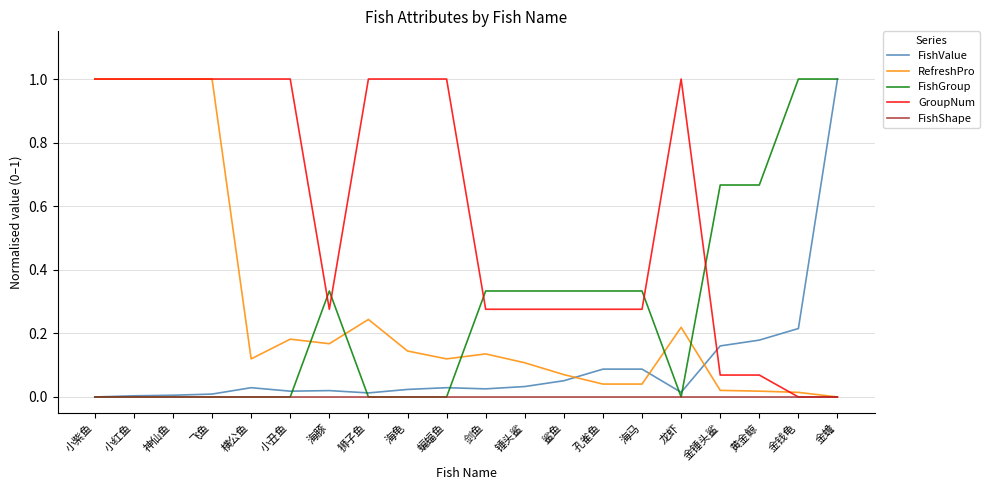

Which series has the largest total across all categories?

GroupNum